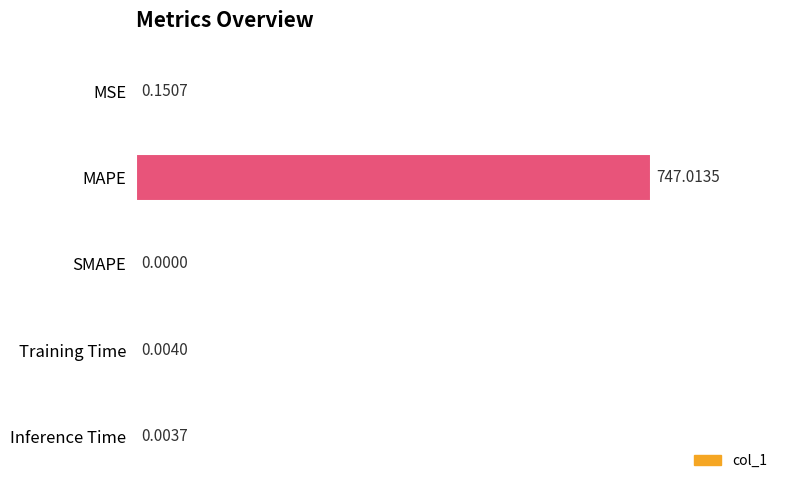

How many data points are above 0?

4